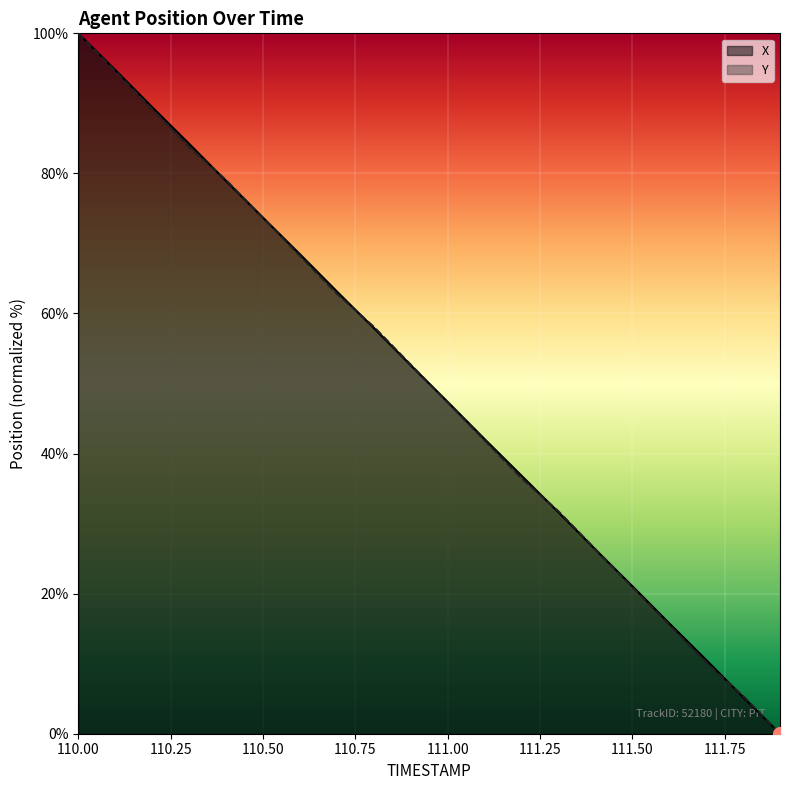

What are all the series names shown in the legend?

X, Y